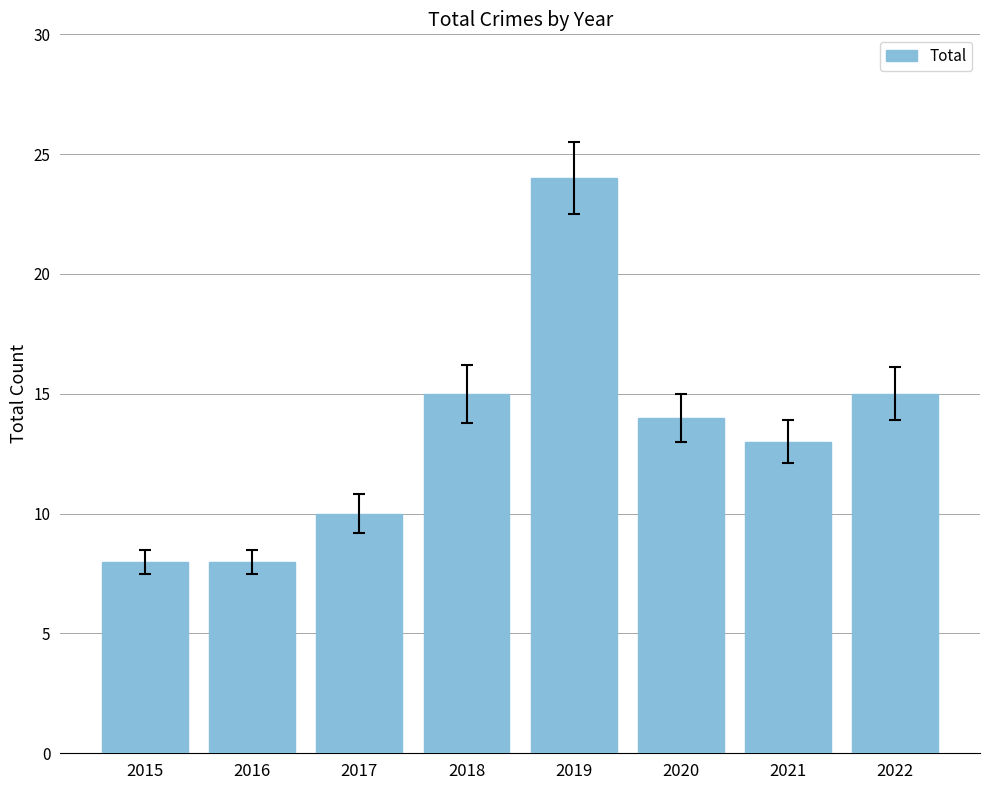

What is the difference between the maximum and second lowest values?

16